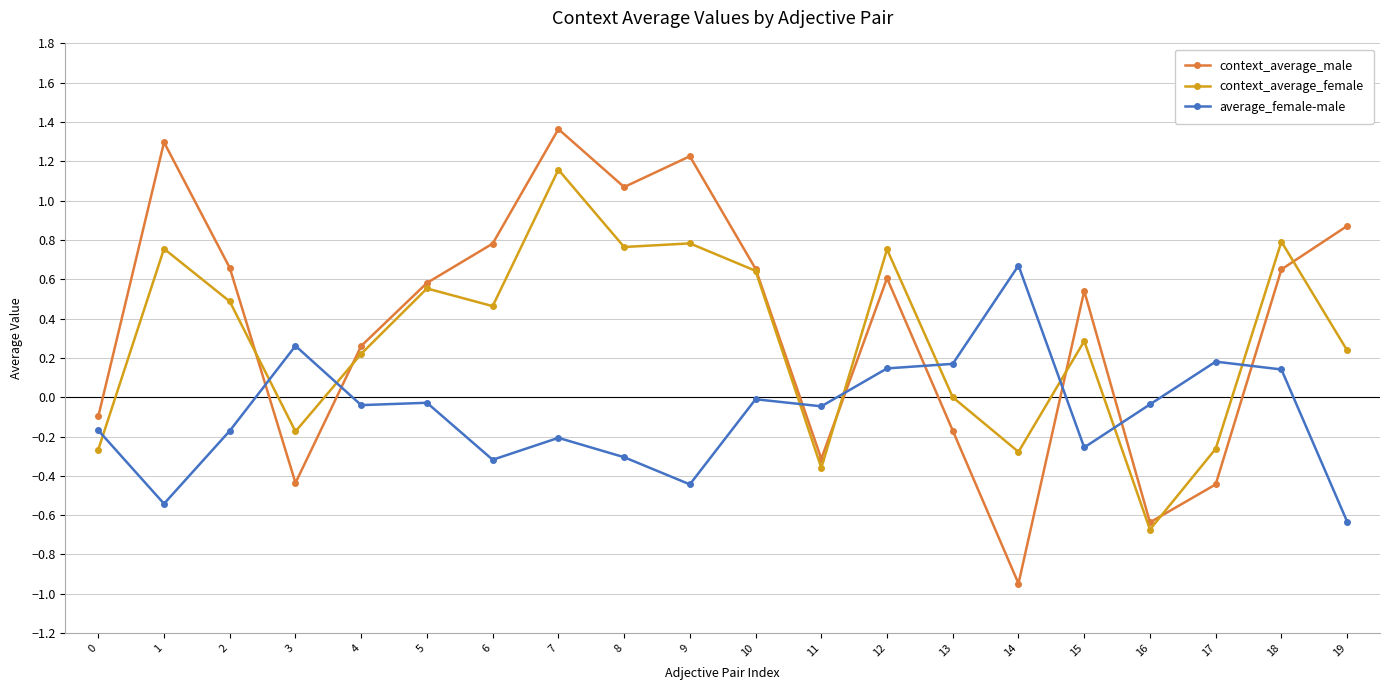

How many values in context_average_male are below zero?

7